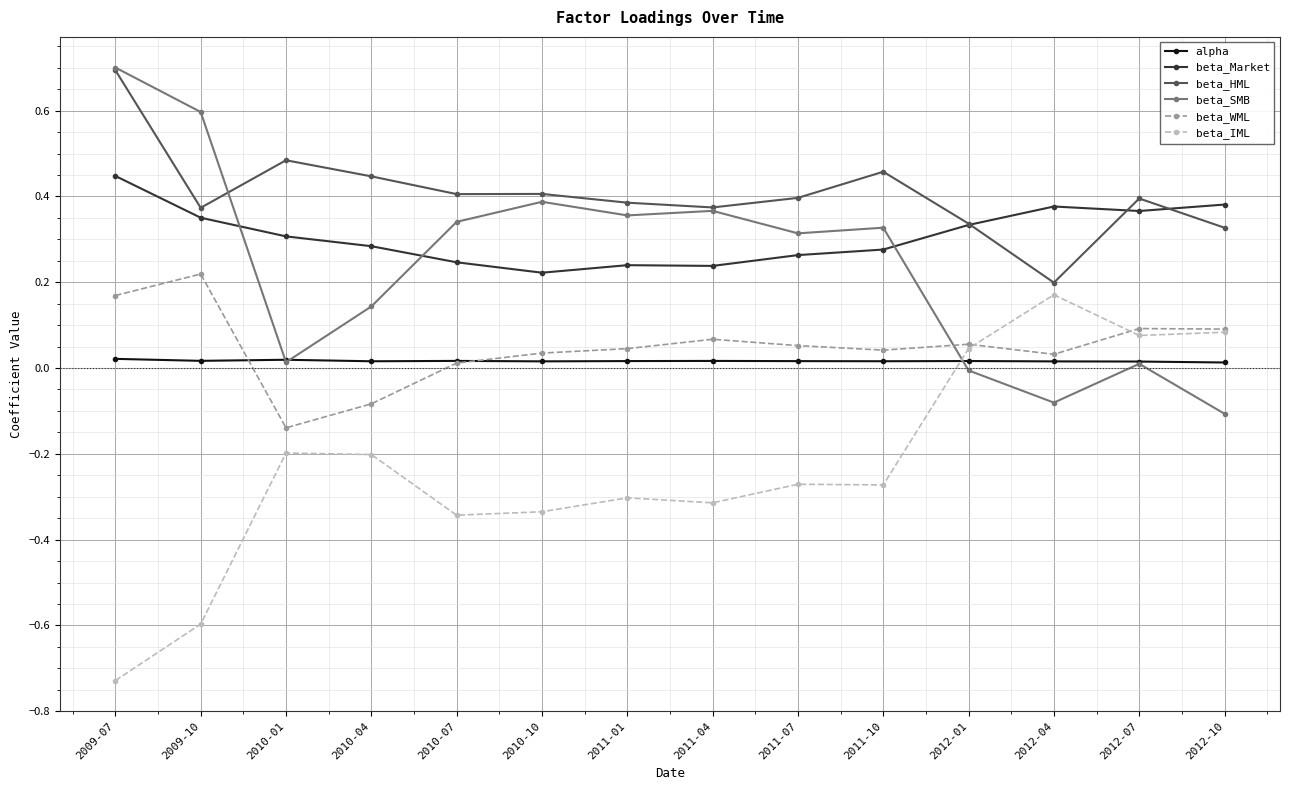

What is the total value across all series at 2010-04?

0.6